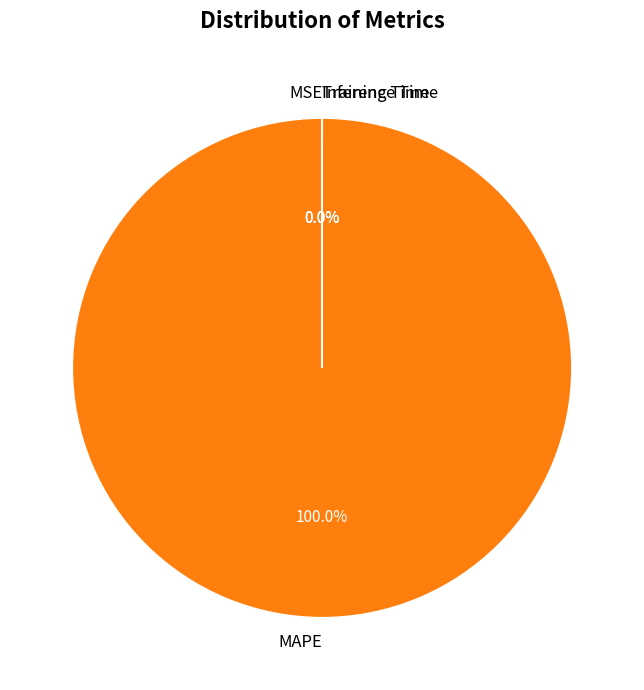

Which category accounts for the majority?

MAPE